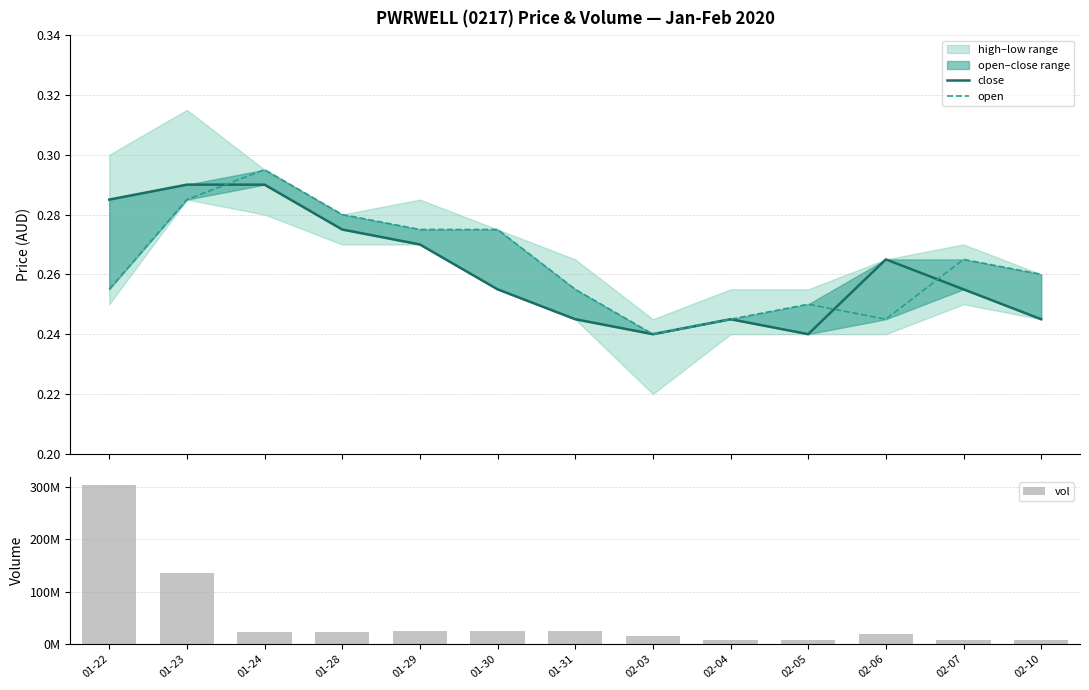

How many groups of bars are there?

13